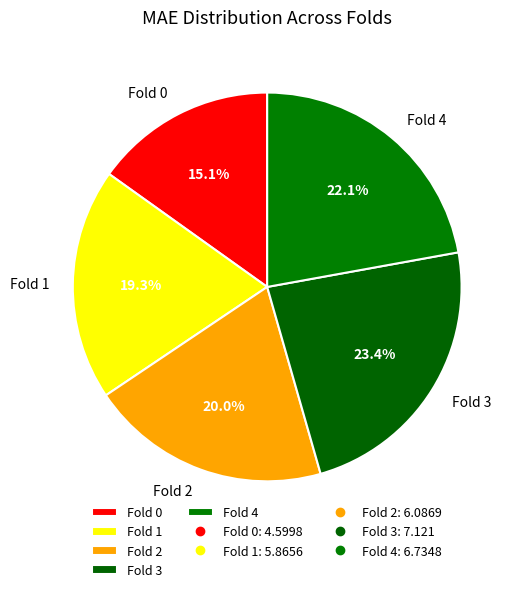

Is it true that Fold 2 is 34% of the pie?

False